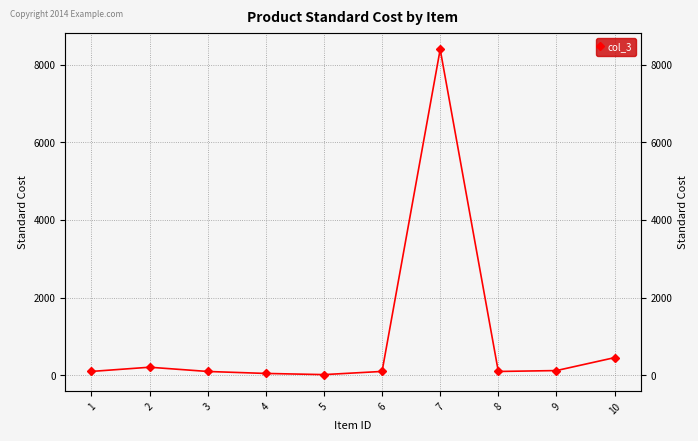

Reading right to left, extract all data points from this chart.

10=456.0	9=123.0	8=100.0	7=8393.2	6=100.9	5=19.0	4=49.0	3=100.0	2=209.2	1=100.8